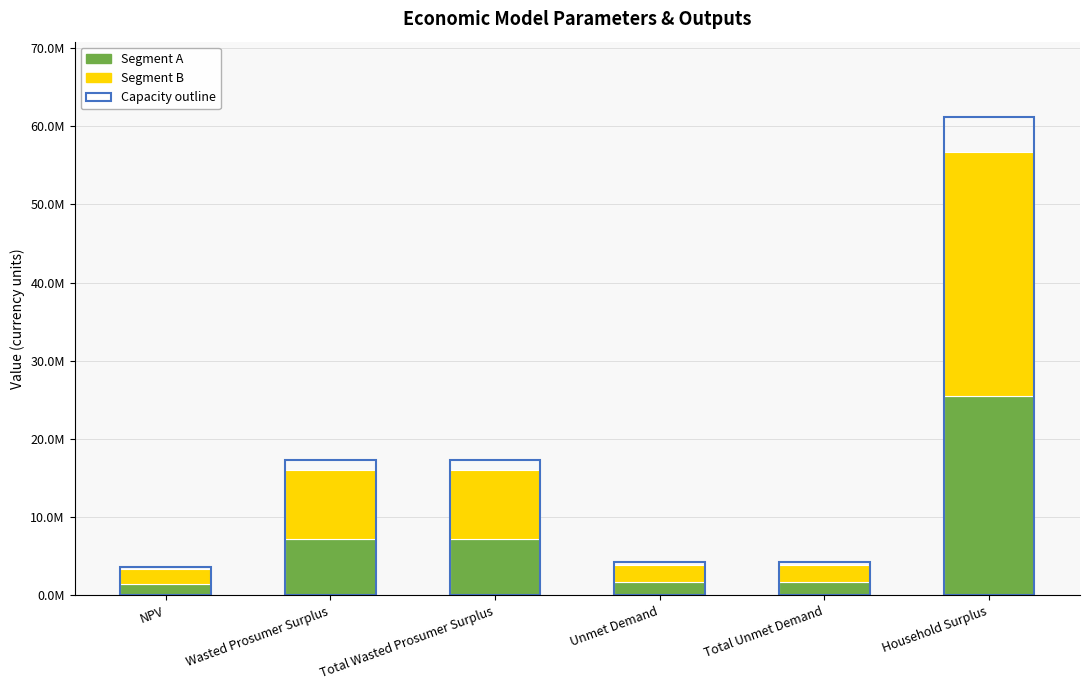

What is the label of the 5th bar from the left?

Total Unmet Demand